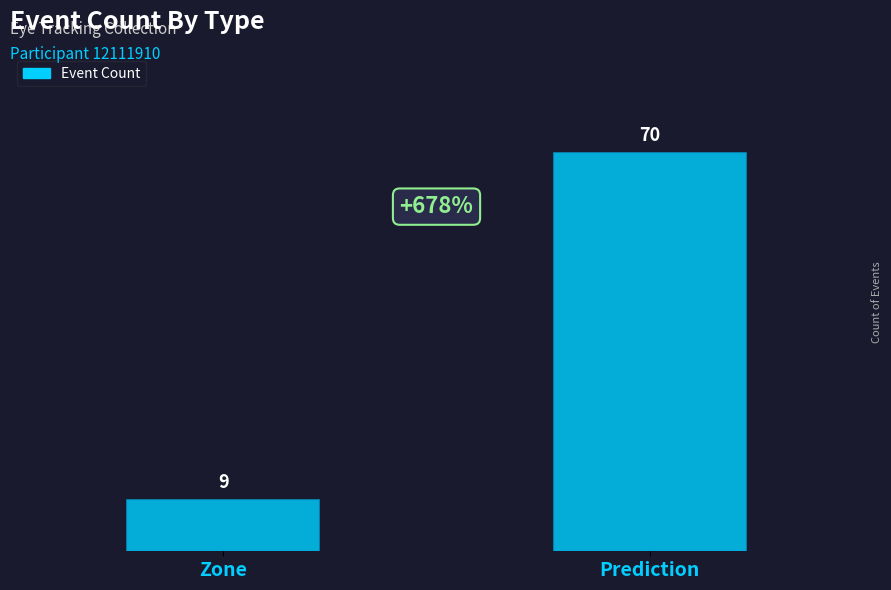

What is the ratio of the value at Prediction to the value at Zone?

7.8